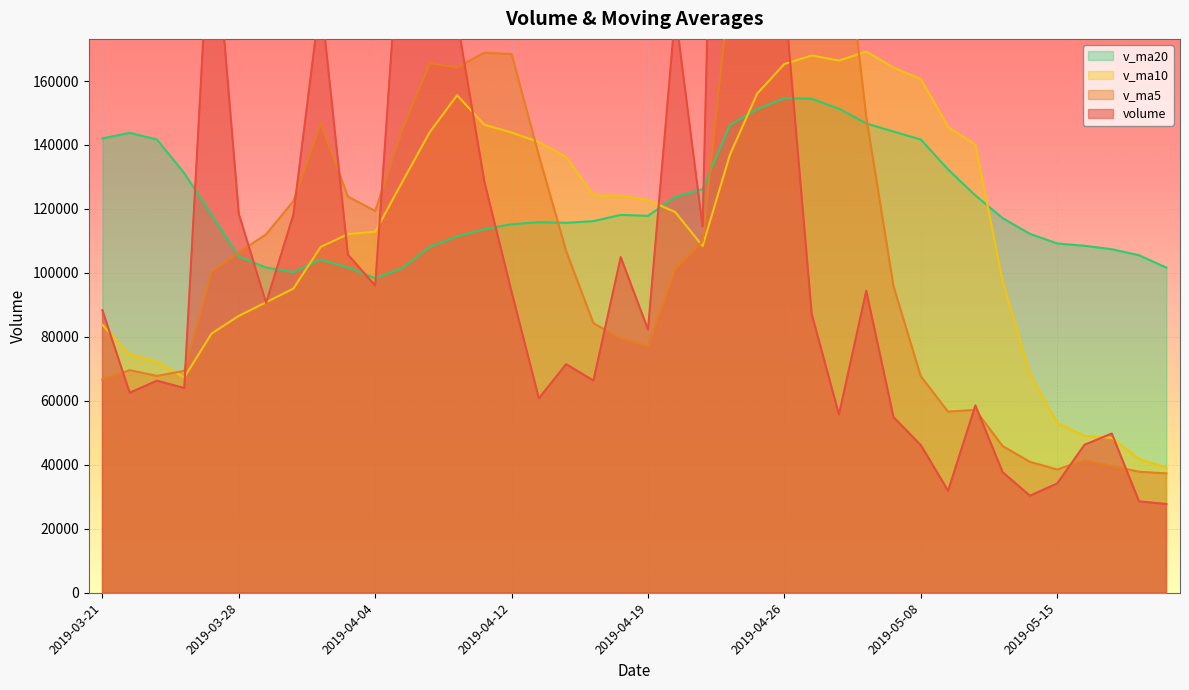

How many times do v_ma20 and v_ma10 cross each other?

4